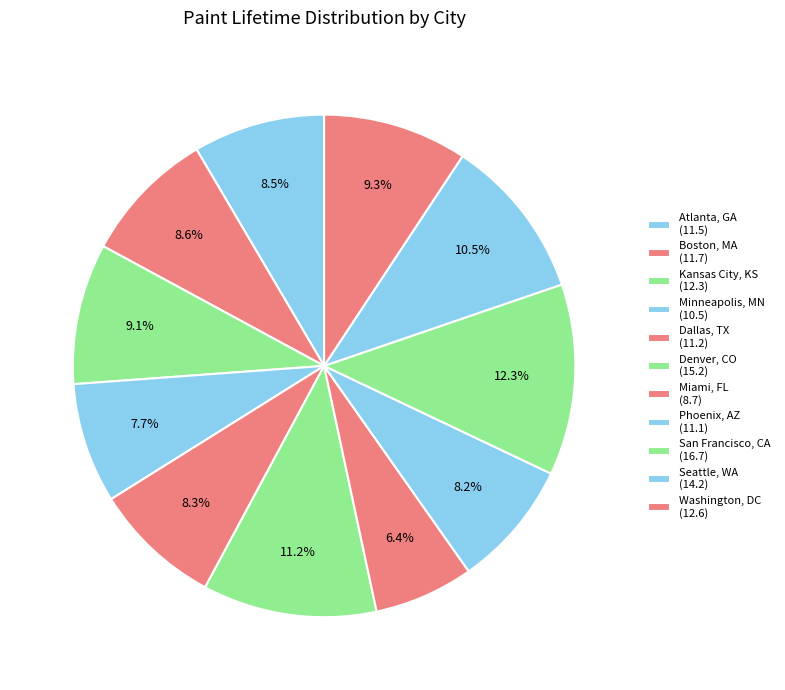

How many segments does this pie chart have?

11